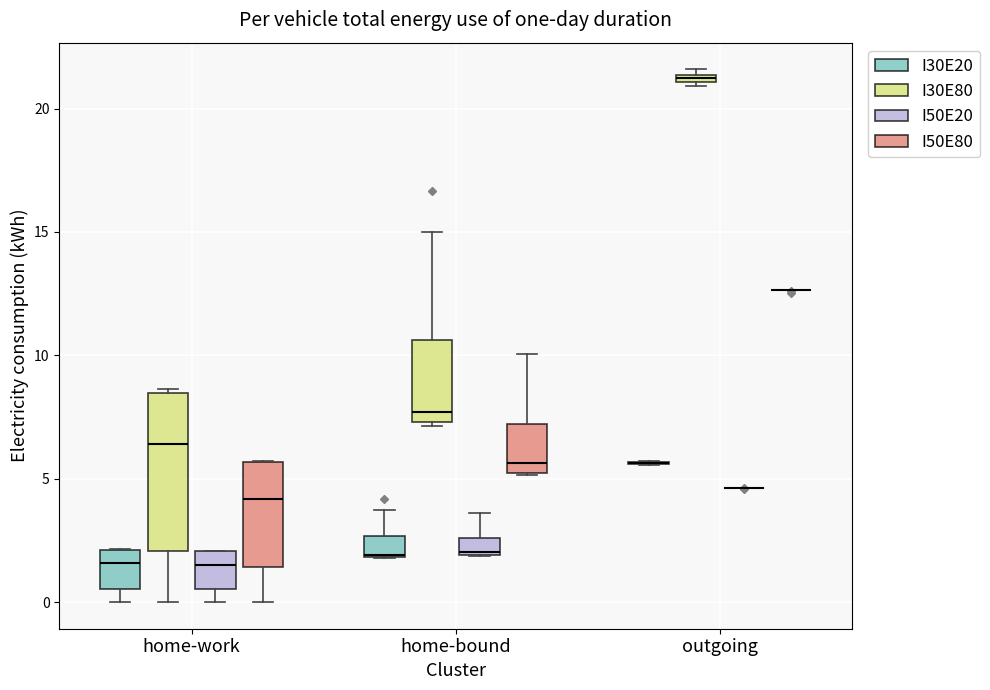

Which box is the tallest, from its lower edge to its upper edge?

home-work (I30E80)